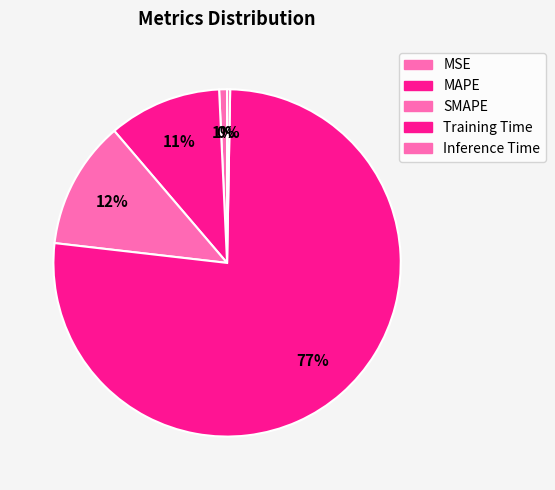

Count the number of slices in the pie.

5